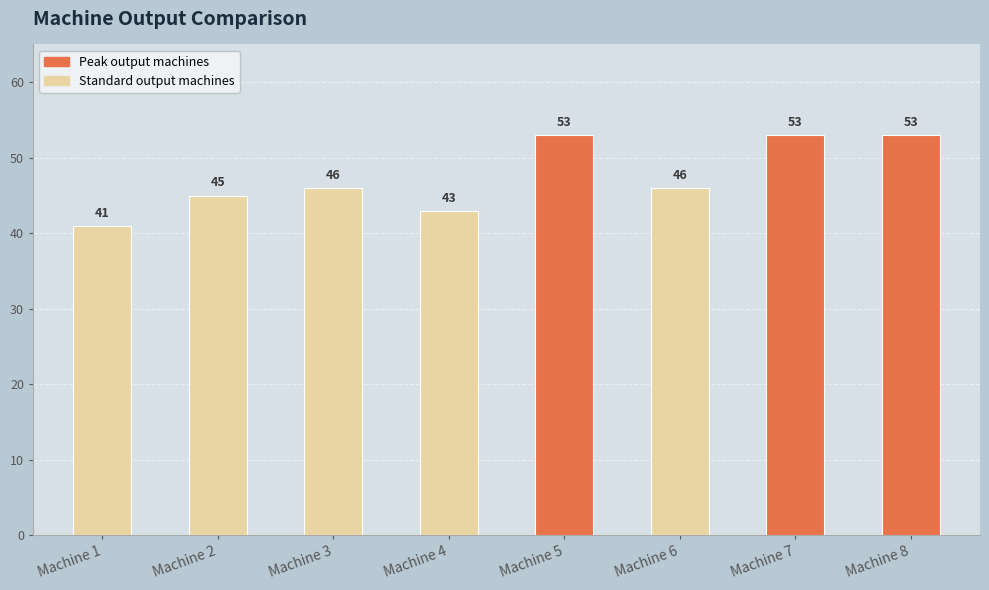

What is the minimum value shown in the chart?

41